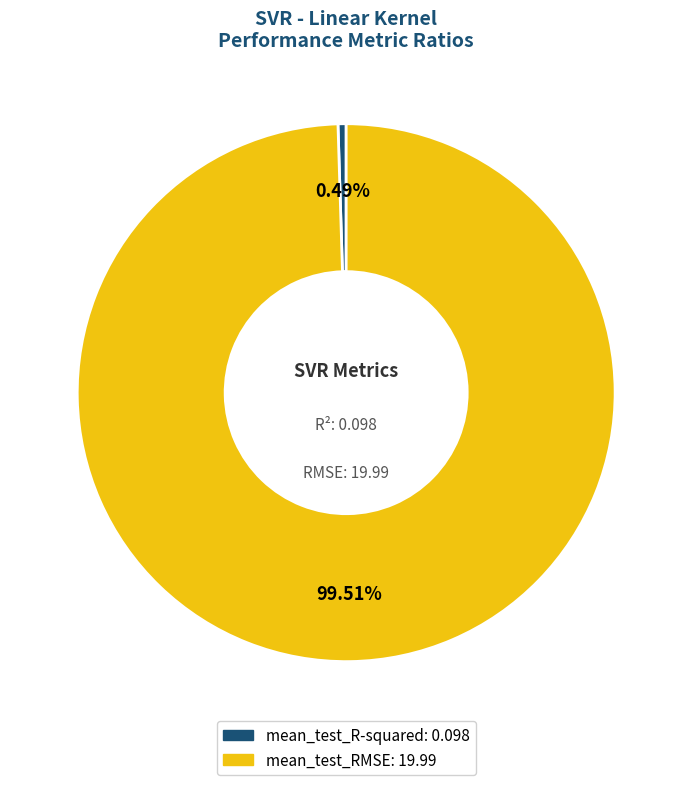

Is it true that mean_test_R-squared is 0% of the pie?

True